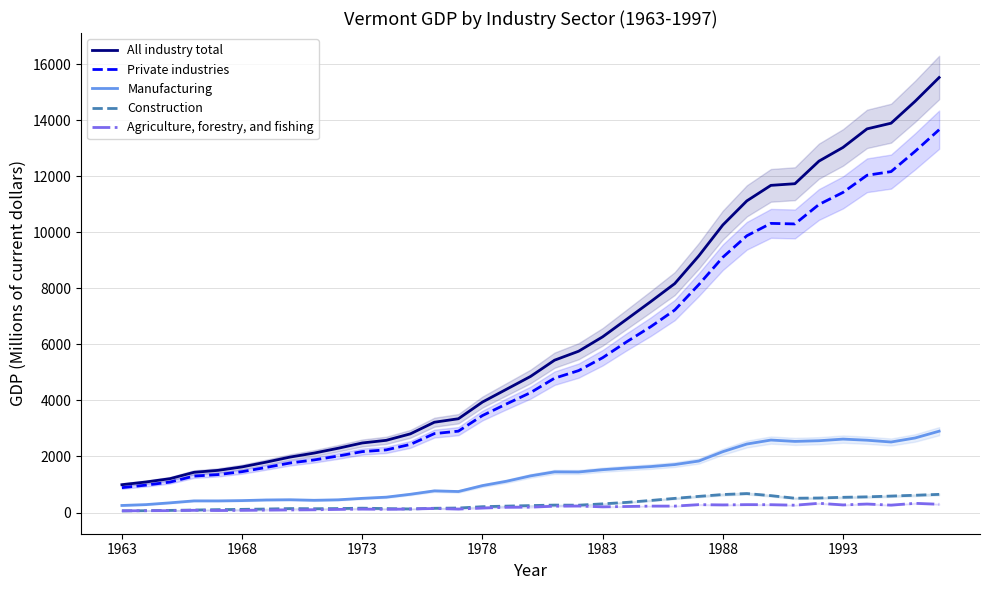

The value of Construction at 24 is 987.9. True or false?

False